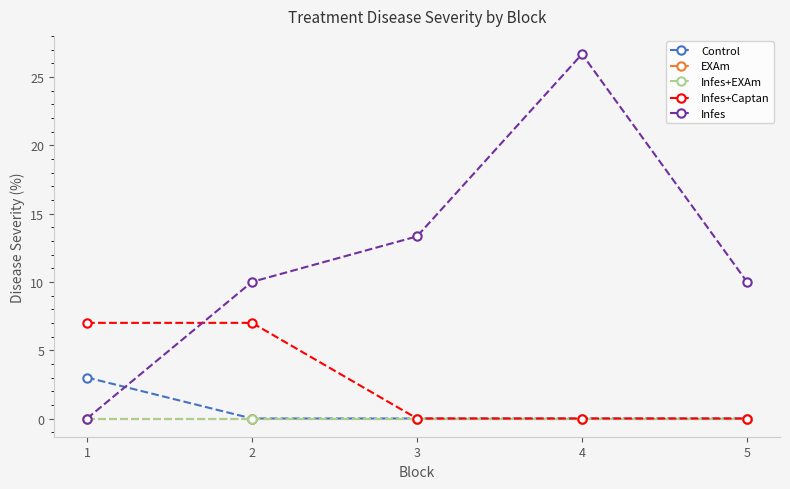

Count the Infes+Captan values in the range 0 to 7.

5